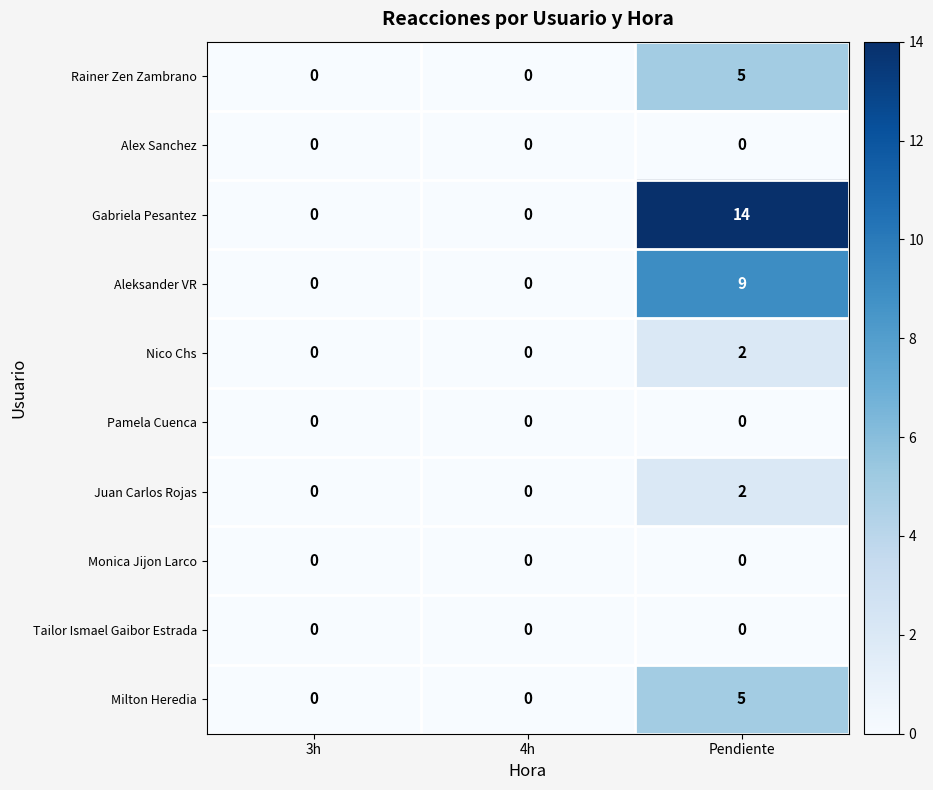

Which series has the largest range (max minus min)?

Gabriela Pesantez